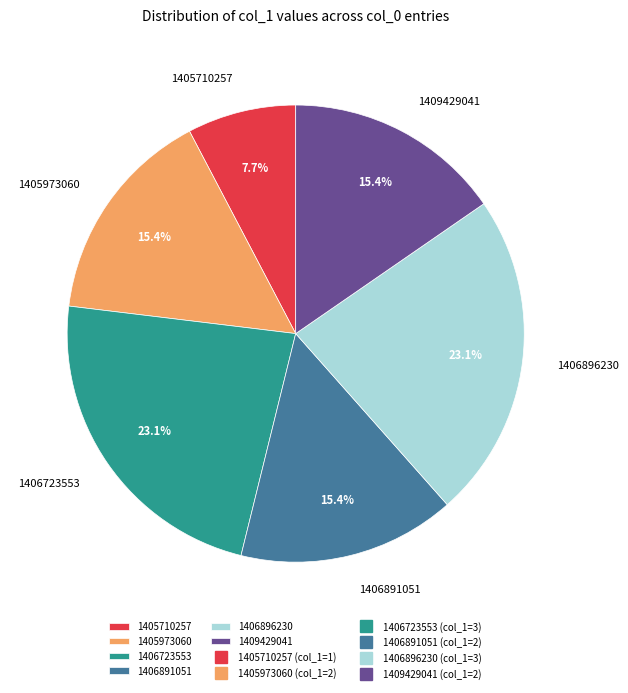

To the nearest percent, what is the average slice percentage?

17%